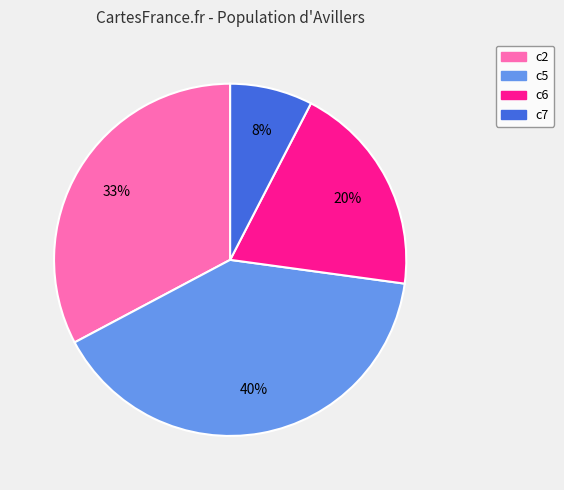

Which category has the smallest portion of the pie?

c7